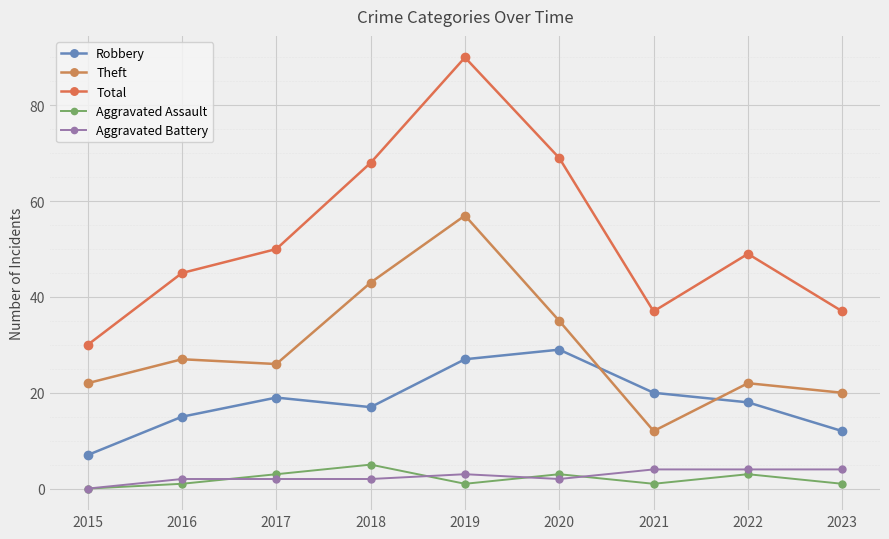

True or false: Aggravated Assault and Theft intersect in this chart.

False